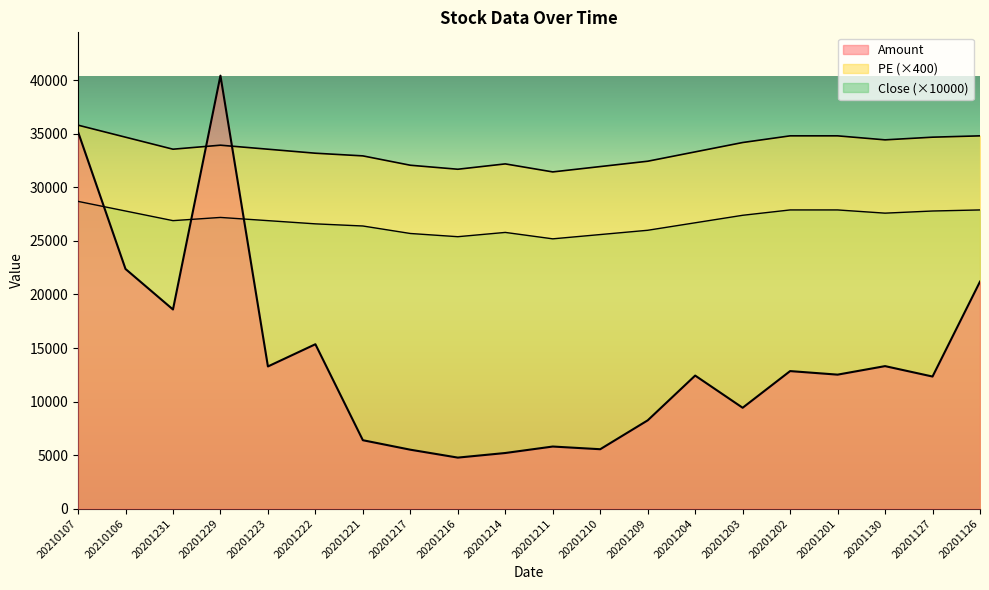

Reading right to left, what are all the values shown in this chart?

Amount: 21204.5	12334.6	13308.4	12512.1	12844.1	9418.2	12425.0	8241.5	5543.9	5795.4	5190.7	4761.0	5499.2	6385.5	15353.0	13276.6	40448.3	18599.5	22385.4	35194.8
PE: 34822.1	34697.3	34447.7	34822.1	34822.1	34198.0	33324.4	32450.7	31951.5	31452.2	32201.1	31701.8	32076.3	32950.0	33199.6	33574.0	33948.4	33574.0	34697.3	35820.6
Close: 27900.0	27800.0	27600.0	27900.0	27900.0	27400.0	26700.0	26000.0	25600.0	25200.0	25800.0	25400.0	25700.0	26400.0	26600.0	26900.0	27200.0	26900.0	27800.0	28700.0